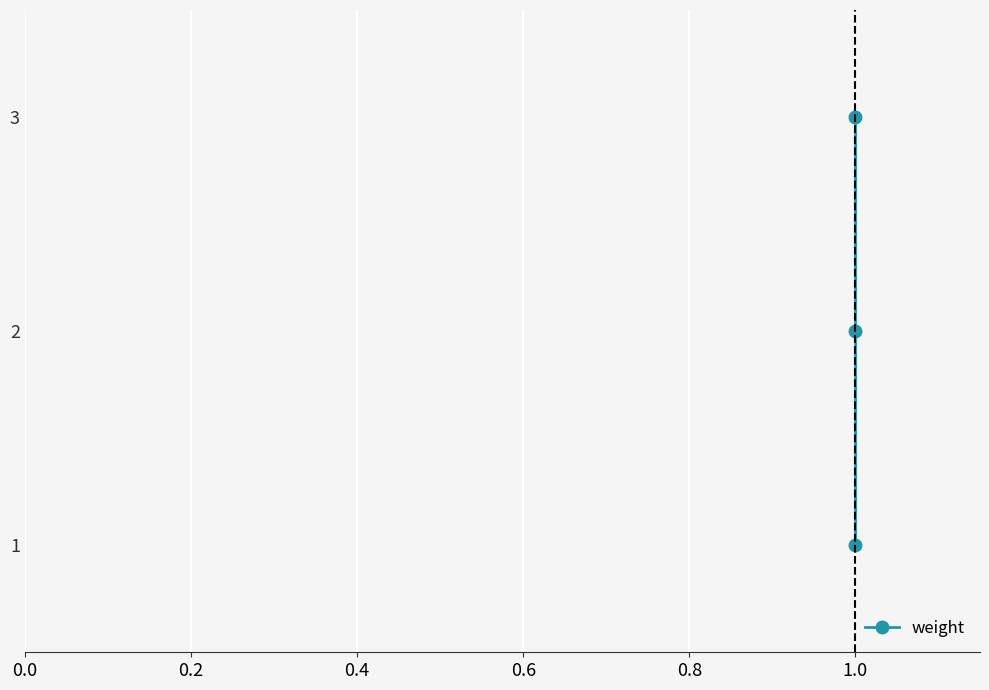

Count the number of categories in the chart.

3